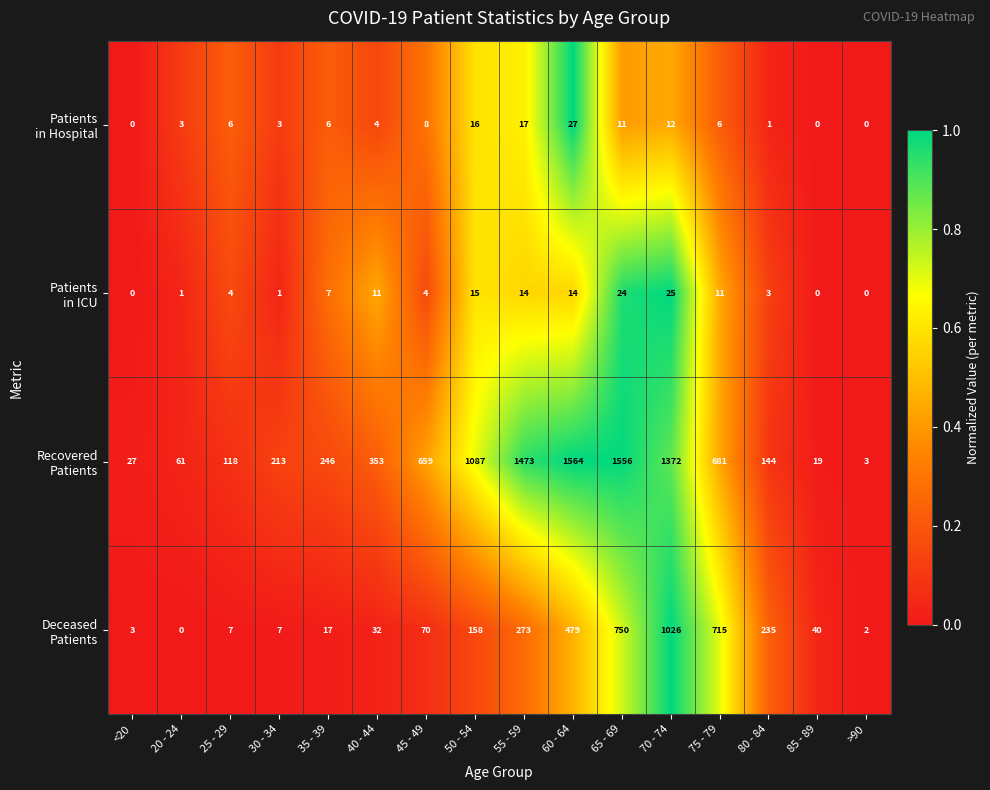

At which category is the sum across all series the highest?

70 - 74